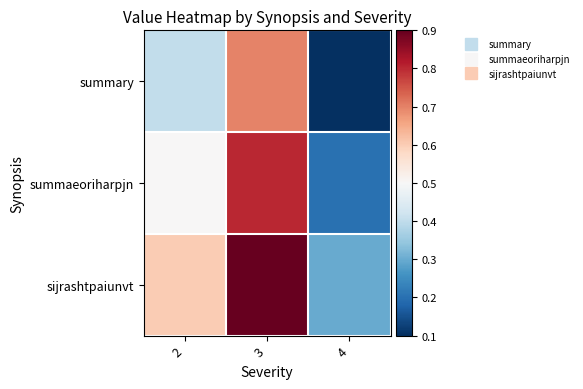

Rank the series by their maximum value, from lowest to highest.

summary, summaeoriharpjn, sijrashtpaiunvt